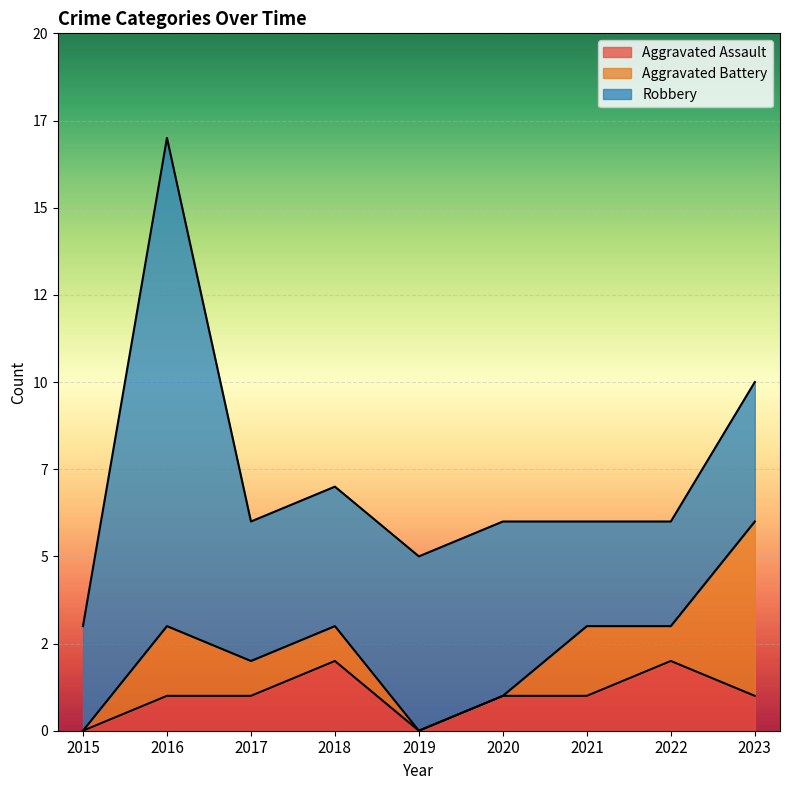

What are all the series names shown in the legend?

Aggravated Assault, Aggravated Battery, Robbery